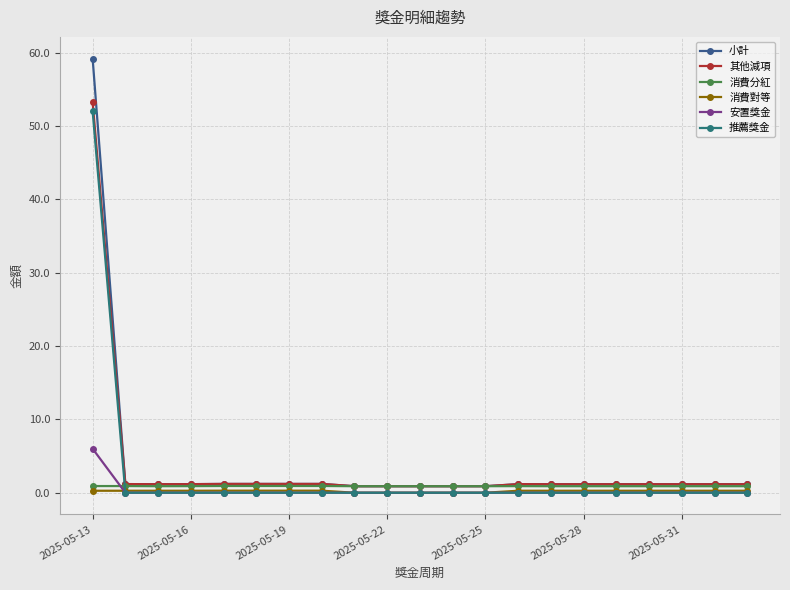

Which series has the widest spread of values?

小計